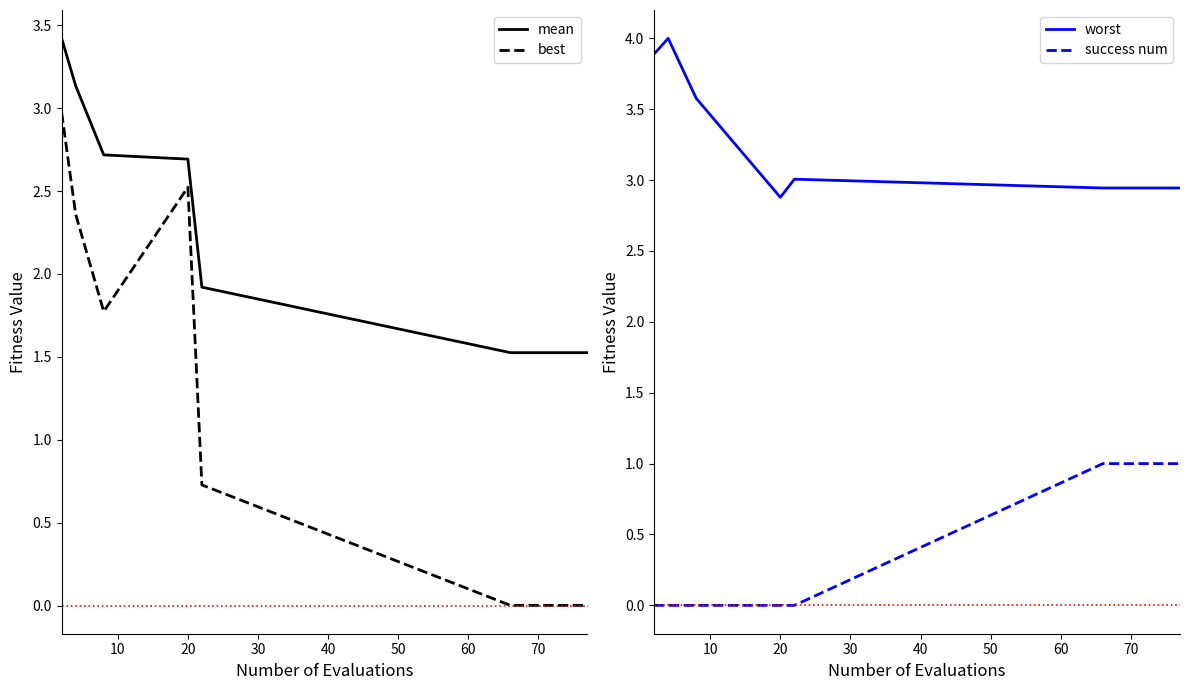

True or false: mean and best cross at least once.

False